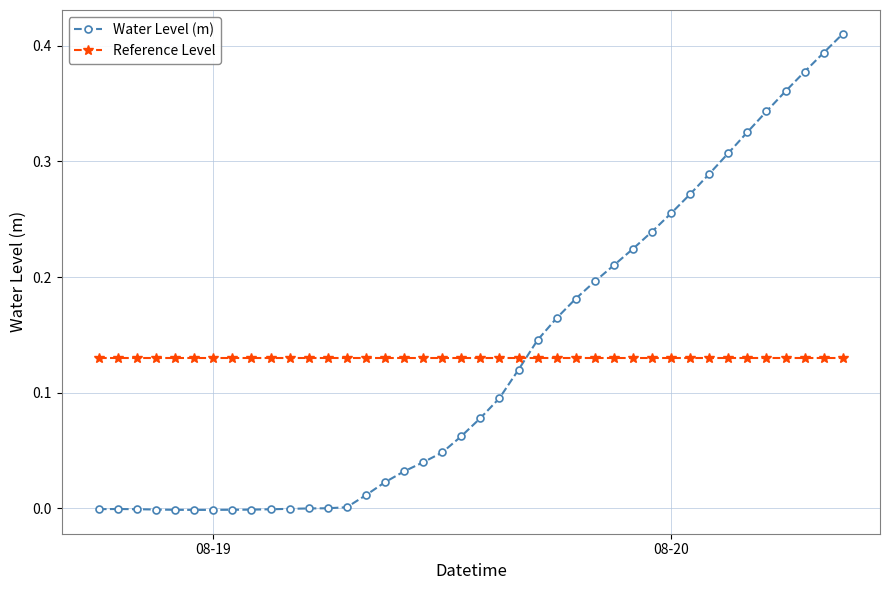

After their last crossing, which series has the higher values: Water Level (m) or Reference Level?

Water Level (m)